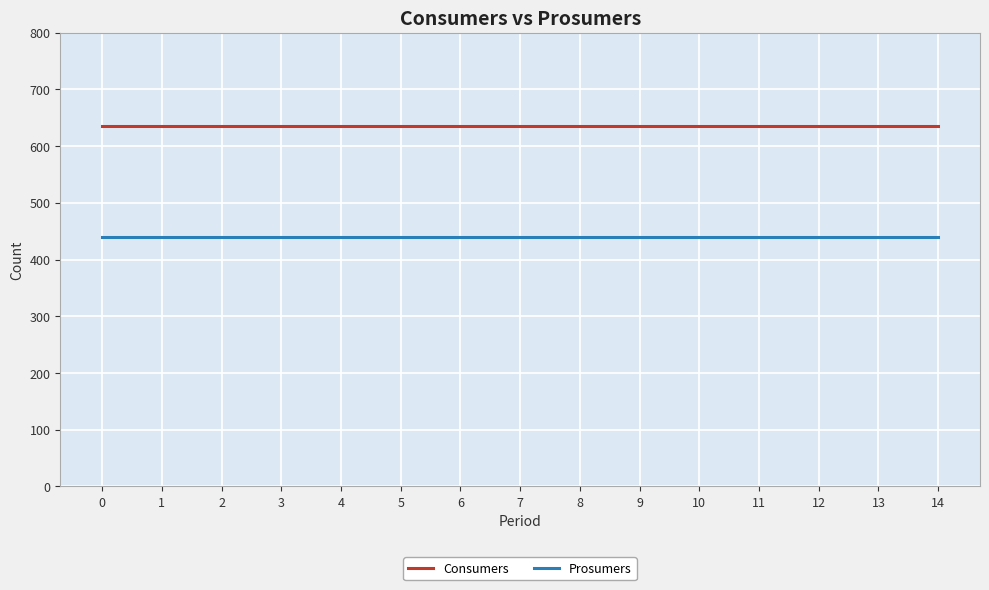

Reading left to right, extract all data points from this chart.

Consumers: 0=635	1=635	2=635	3=635	4=635	5=635	6=635	7=635	8=635	9=635	10=635	11=635	12=635	13=635	14=635
Prosumers: 0=440	1=440	2=440	3=440	4=440	5=440	6=440	7=440	8=440	9=440	10=440	11=440	12=440	13=440	14=440